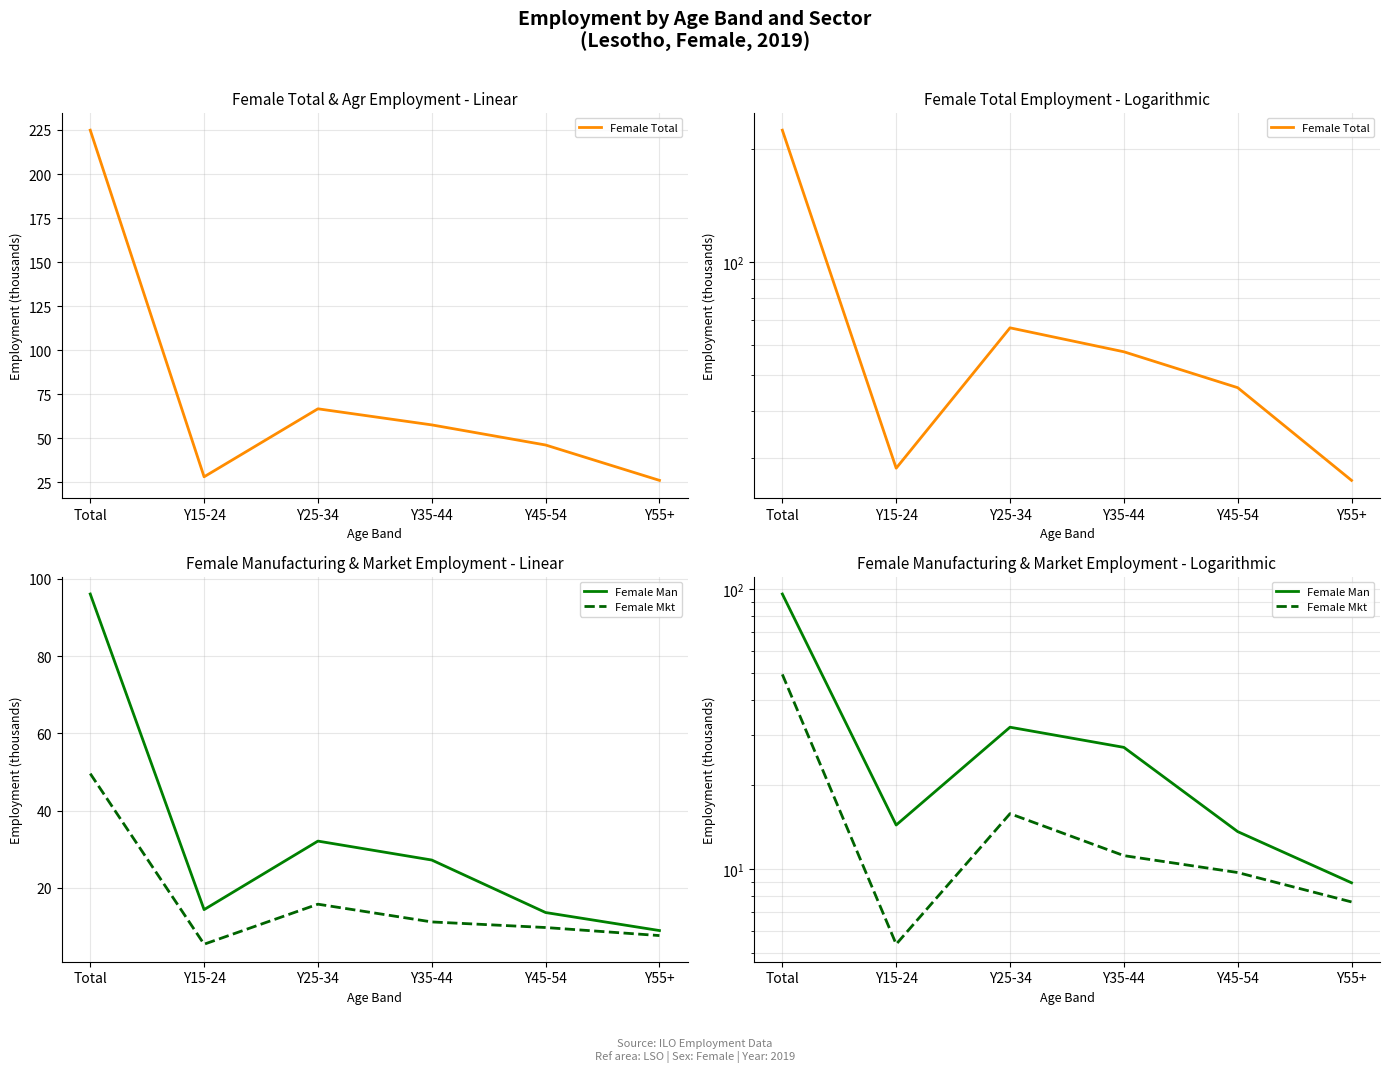

At which label is Female Mkt closest to 27?

Y25-34